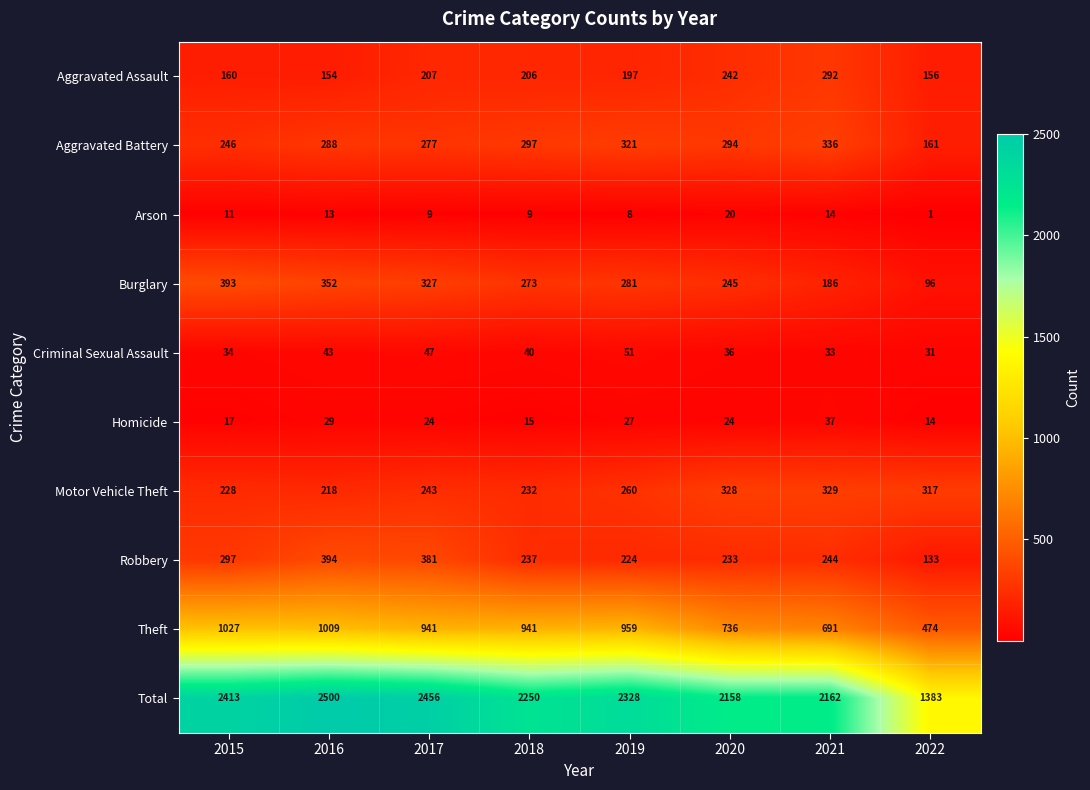

At 2022, list the series in order from smallest to largest.

Arson, Homicide, Criminal Sexual Assault, Burglary, Robbery, Aggravated Assault, Aggravated Battery, Motor Vehicle Theft, Theft, Total